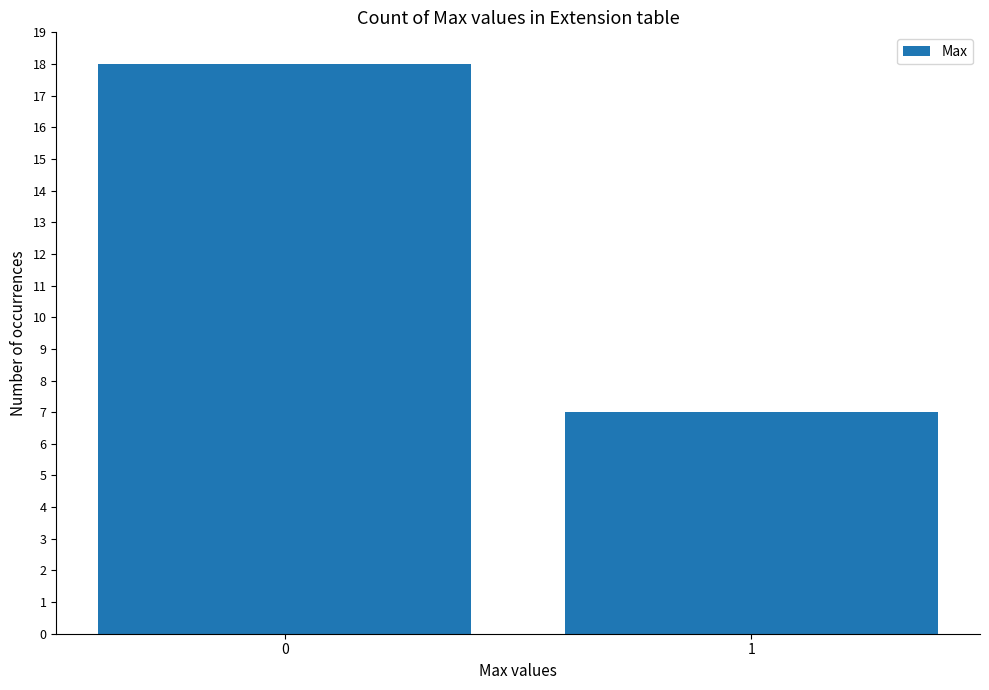

What is the minimum value shown in the chart?

7